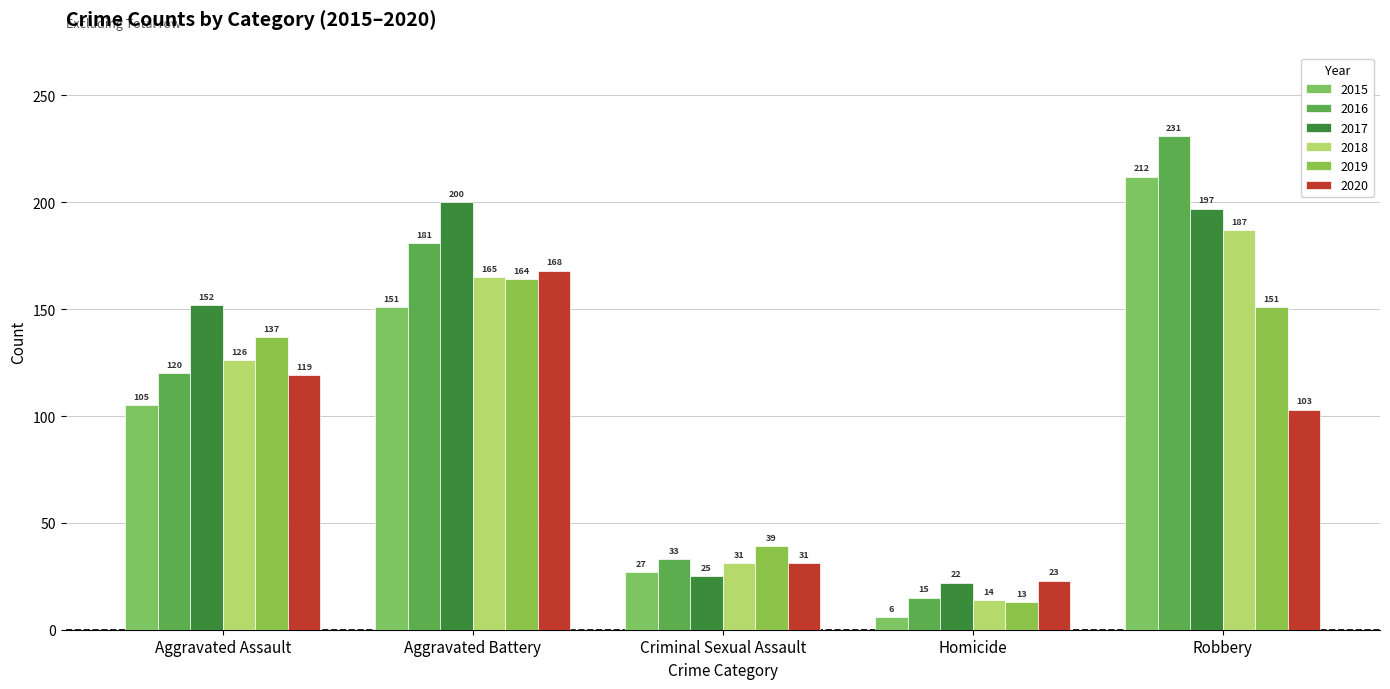

What is the average value of the 2020 series?

89